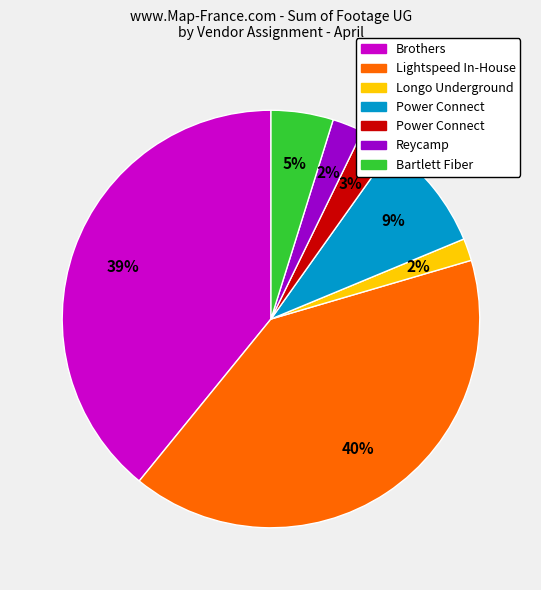

Does any single category account for the majority?

No